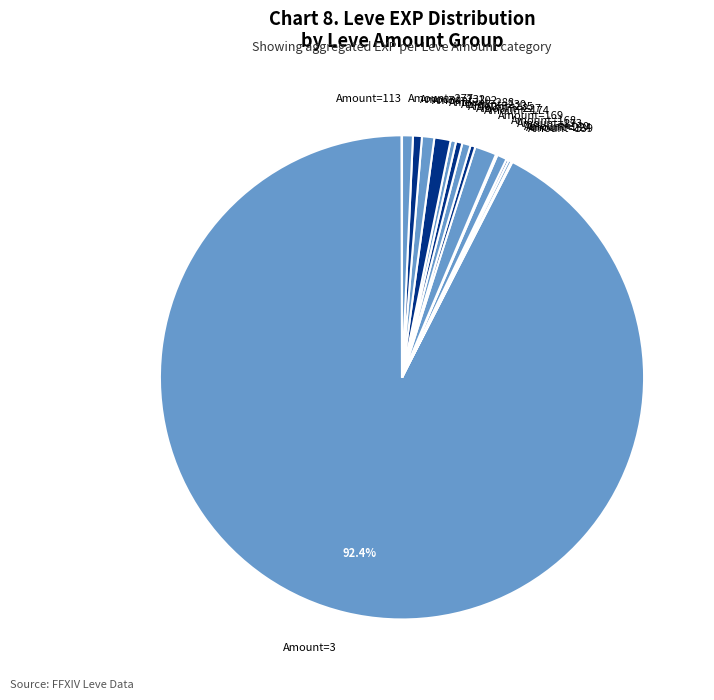

Which slice is the largest?

Amount=3